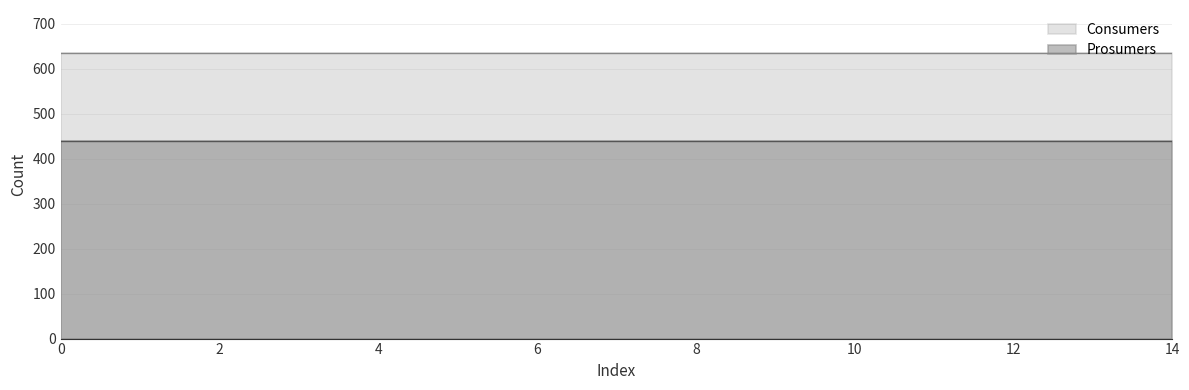

Reading right to left, list all the values displayed in this chart.

Consumers: 14=635	13=635	12=635	11=635	10=635	9=635	8=635	7=635	6=635	5=635	4=635	3=635	2=635	1=635	0=635
Prosumers: 14=440	13=440	12=440	11=440	10=440	9=440	8=440	7=440	6=440	5=440	4=440	3=440	2=440	1=440	0=440